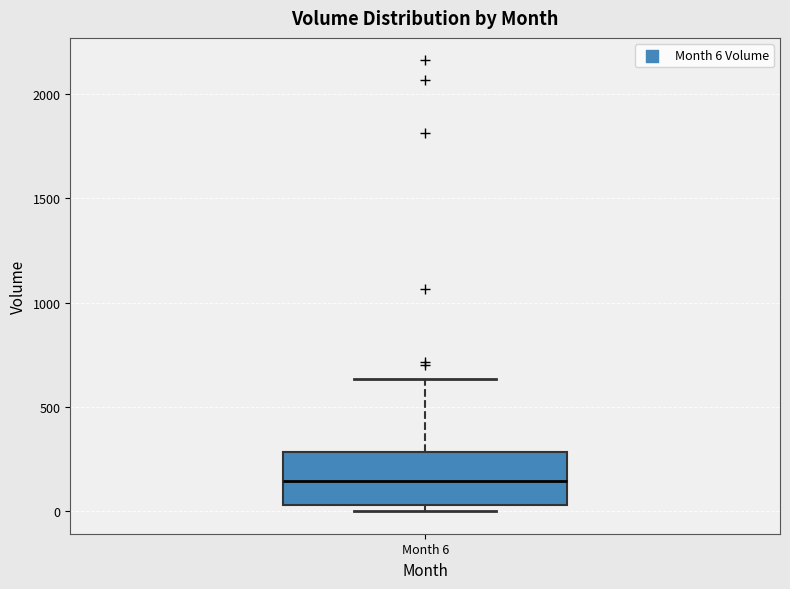

Read this box plot against the y-axis: the position of the median line, the range covered by the box, and the ends of both whiskers. The values are not printed on the chart, so give them approximately, as read against the axis.

median 150, box 50 to 300, whiskers 0 to 650